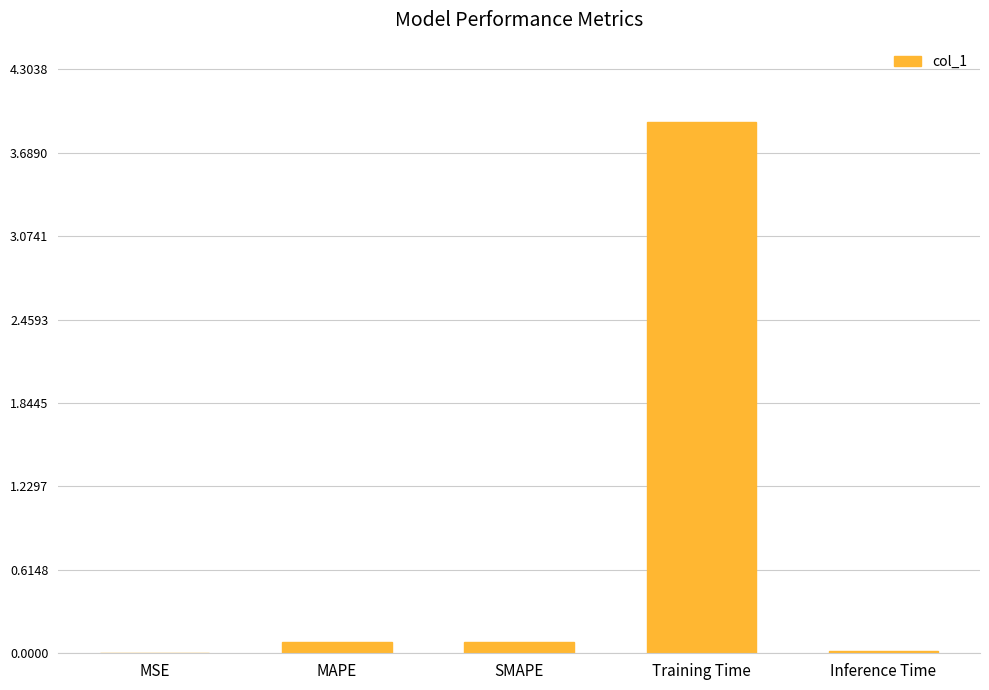

Which has a higher value, MSE or Training Time?

Training Time